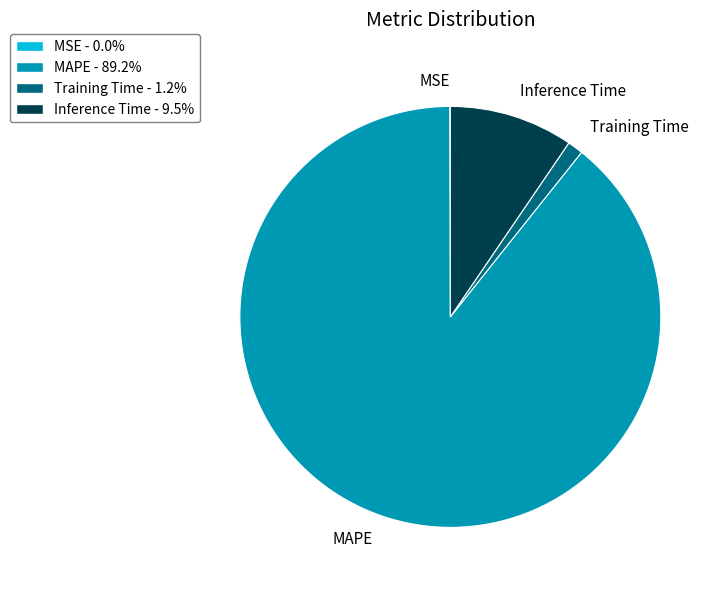

Is Inference Time - 9.5% the majority of the pie?

No